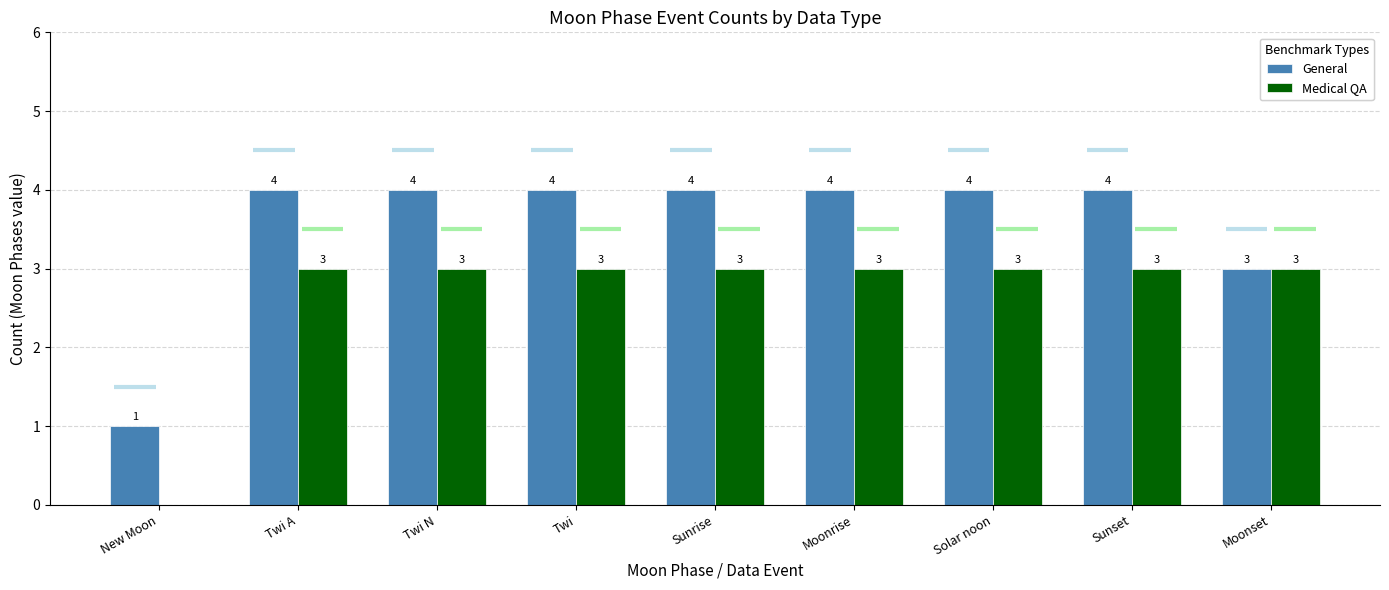

Where is Medical QA nearest to the value 1?

New Moon